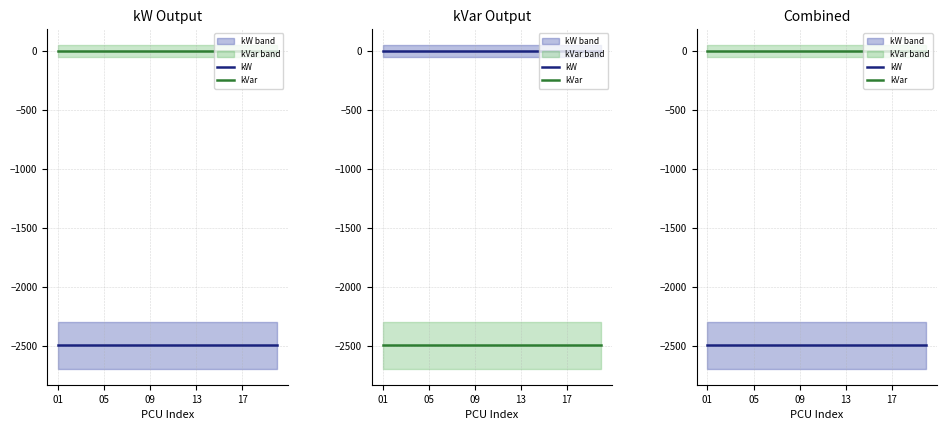

Which series has the largest range (max minus min)?

kW